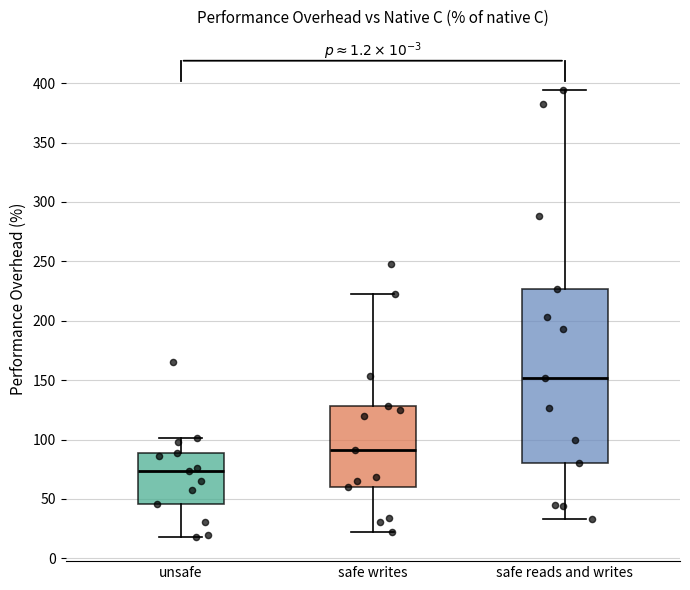

Comparing the boxes themselves (not the whiskers), which one is the tallest?

safe reads and writes